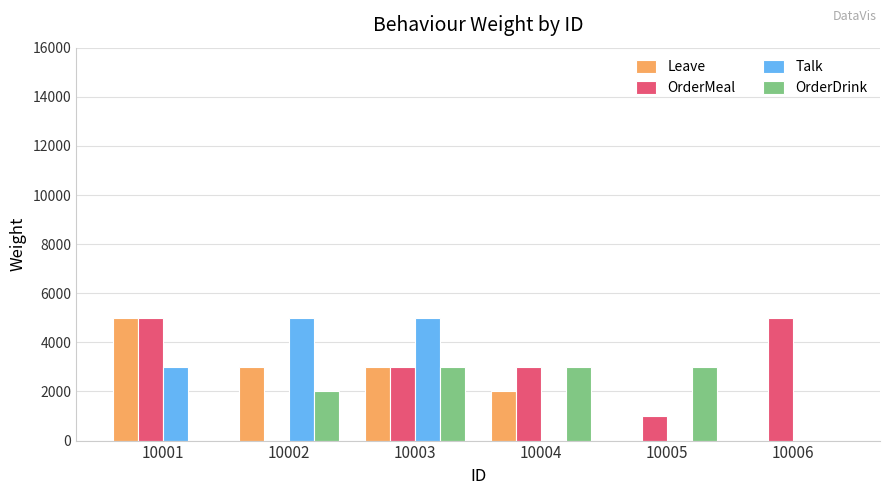

The Talk series shows 0 at 10006. True or false?

True